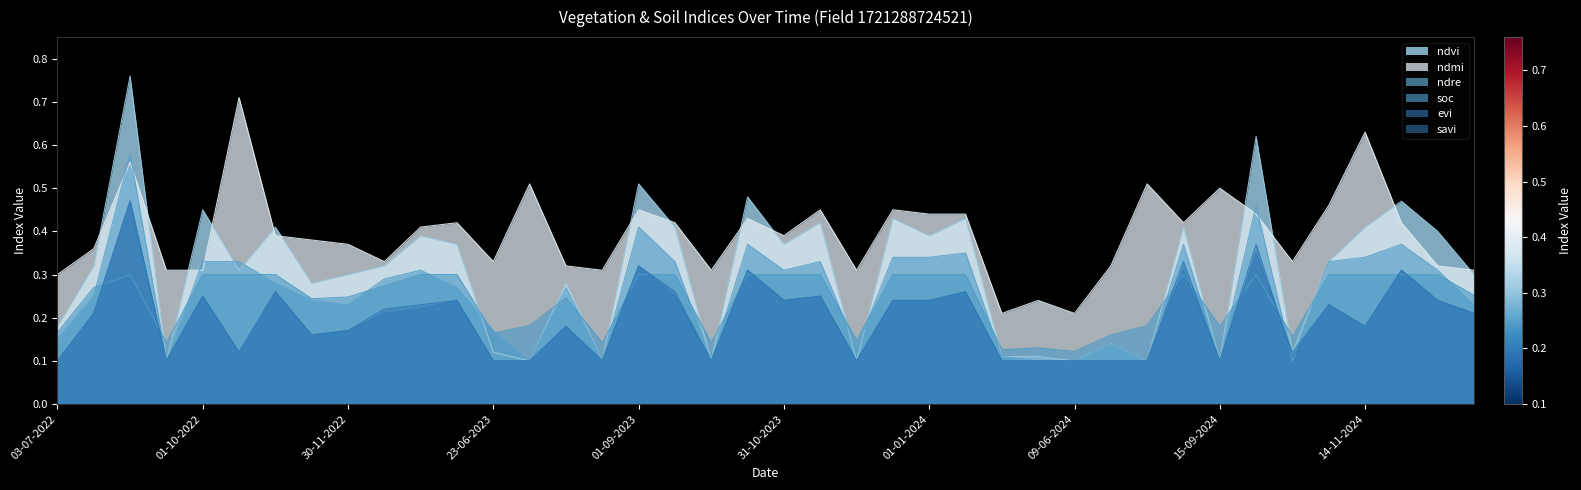

At which category does ndvi reach its first local valley?

06-09-2022